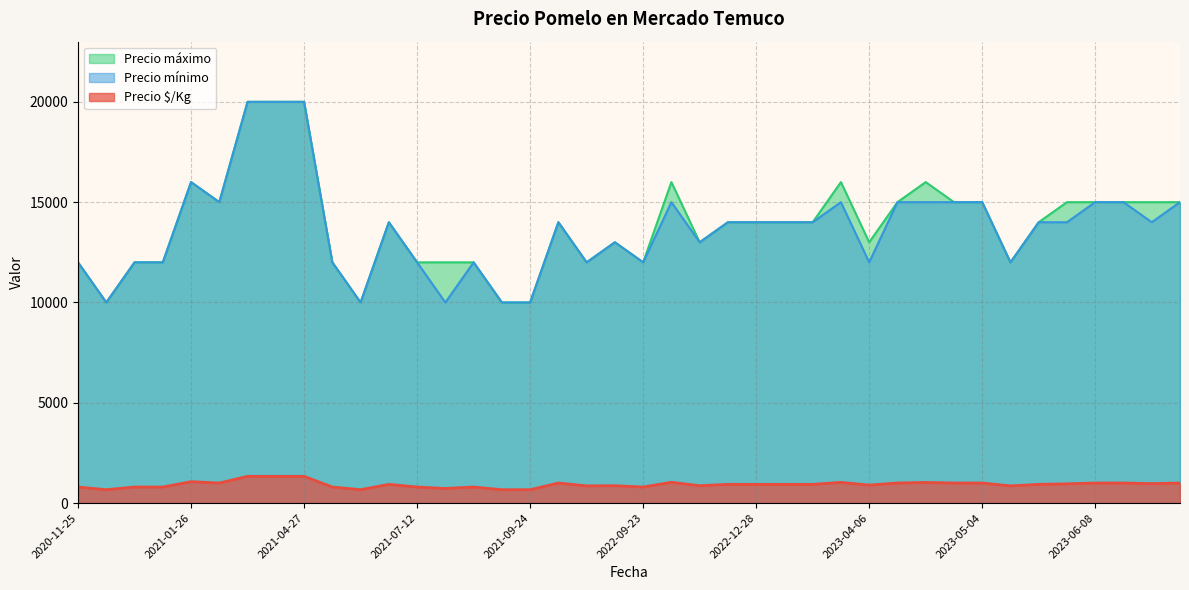

At how many categories does at least one series exceed 13506?

23